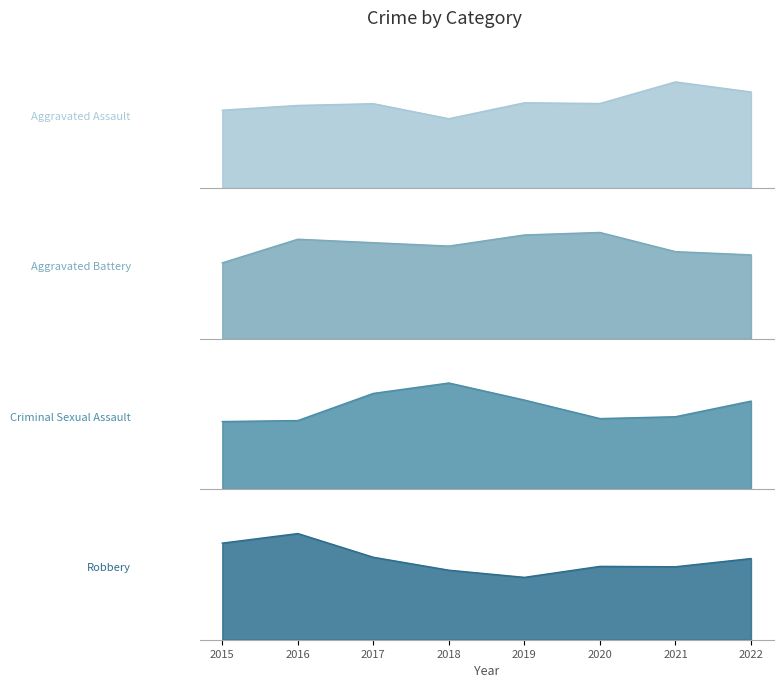

Is it true that Criminal Sexual Assault equals 24 at 2015?

True